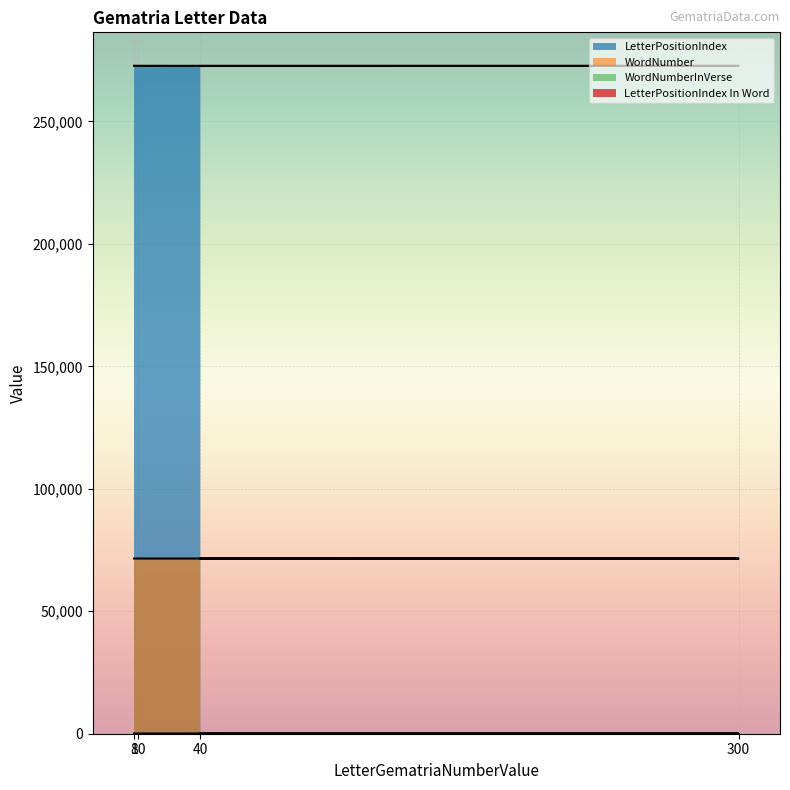

What is the label of the 4th point from the right?

40